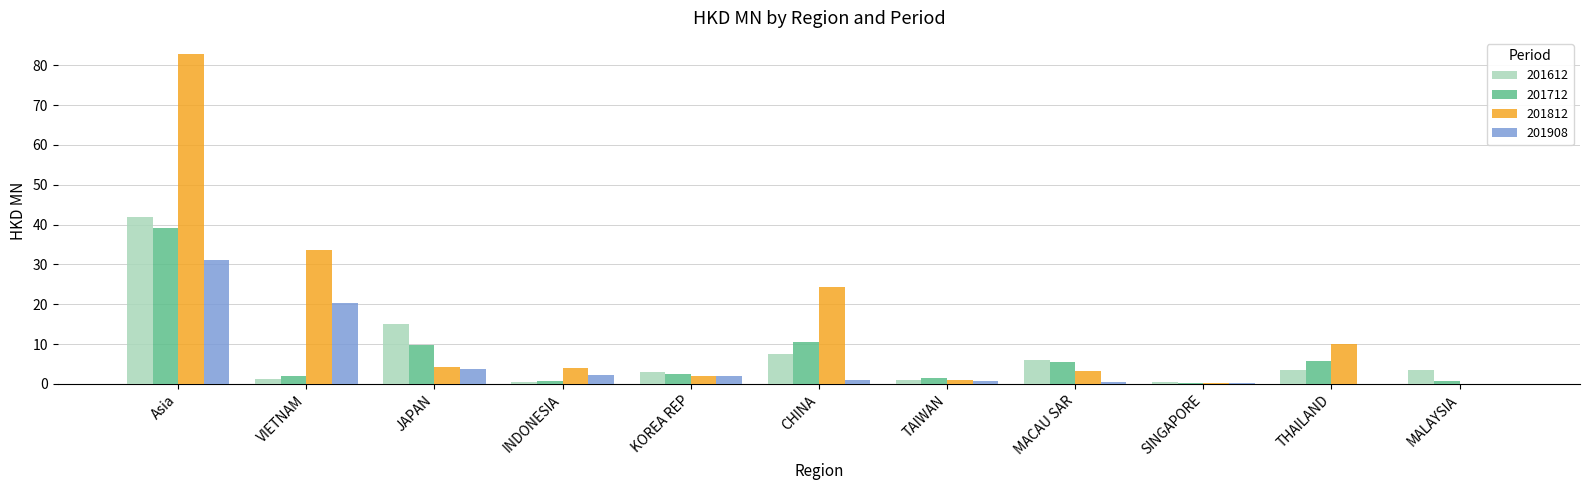

At which category does the chart reach its peak across all series?

Asia